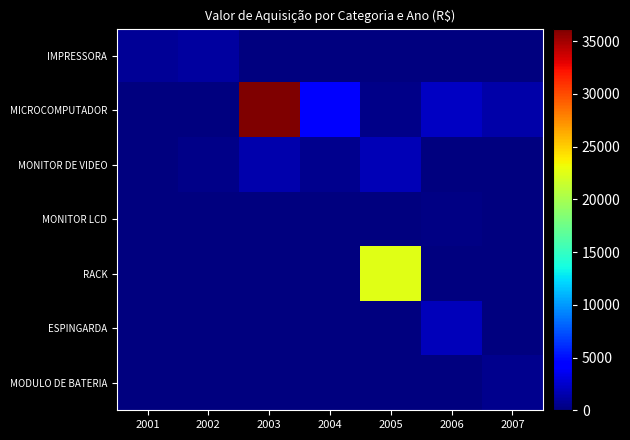

Reading left to right, list all the values displayed in this chart.

IMPRESSORA: 2001=714.3	2002=994.7	2003=0.0	2004=0.0	2005=0.0	2006=46.9	2007=0.0
MICROCOMPUTADOR: 2001=0.0	2002=0.0	2003=36184.4	2004=4523.1	2005=305.0	2006=2161.8	2007=1317.0
MONITOR DE VIDEO: 2001=0.0	2002=300.0	2003=1500.0	2004=500.0	2005=1700.0	2006=94.8	2007=70.2
MONITOR LCD: 2001=0.0	2002=0.0	2003=0.0	2004=0.0	2005=0.0	2006=189.6	2007=70.2
RACK: 2001=0.0	2002=0.0	2003=0.0	2004=0.0	2005=22540.0	2006=0.0	2007=0.0
ESPINGARDA: 2001=0.0	2002=0.0	2003=0.0	2004=0.0	2005=0.0	2006=1955.8	2007=0.0
MODULO DE BATERIA: 2001=0.0	2002=0.0	2003=0.0	2004=0.0	2005=0.0	2006=0.0	2007=478.0